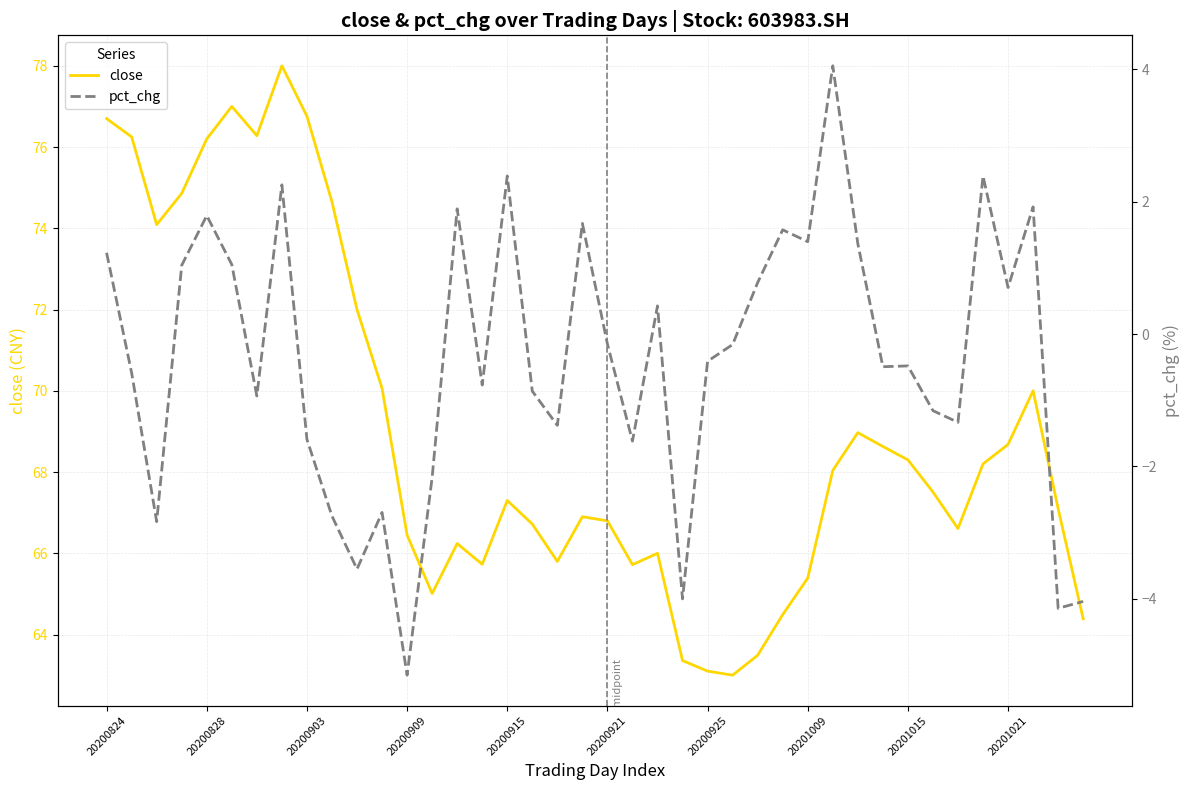

What position from the right is 27?

13